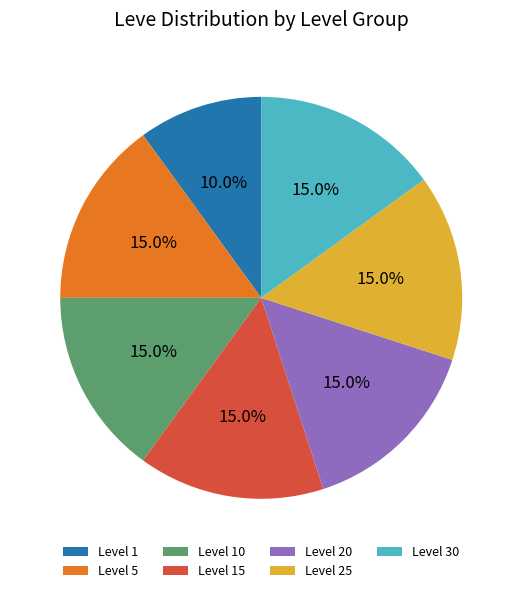

Combined, what portion of the pie is Level 5 and Level 10?

30.0%